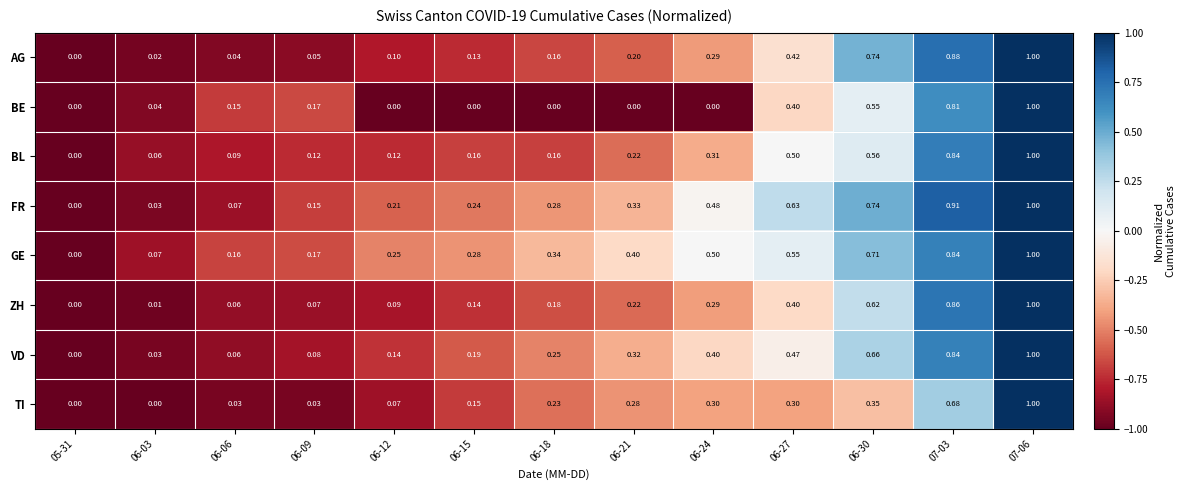

Between 06-12 and 06-24, which series saw the biggest shift?

FR